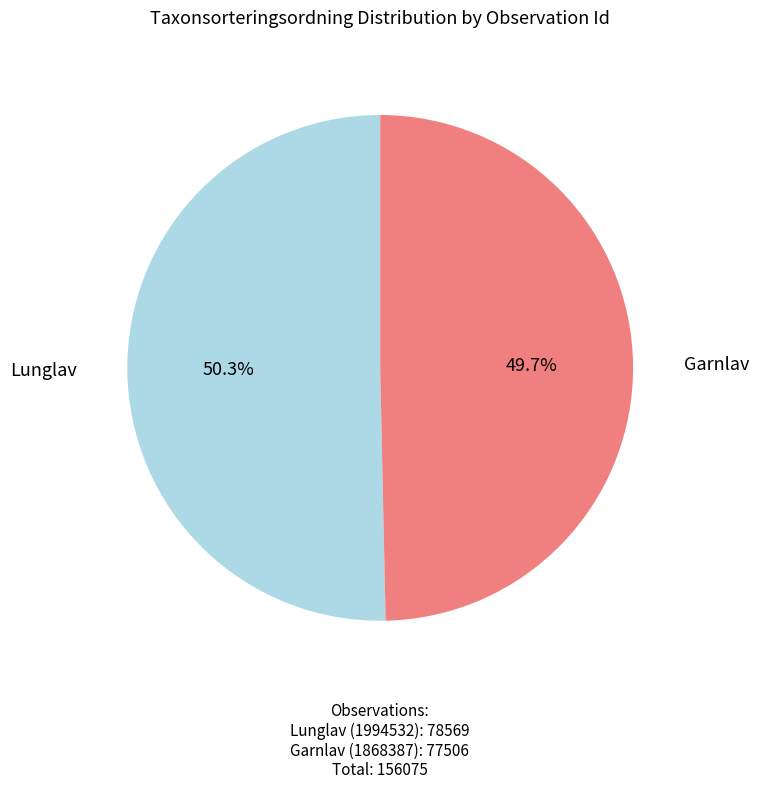

Do Lunglav and Garnlav together represent more than half of the pie?

Yes